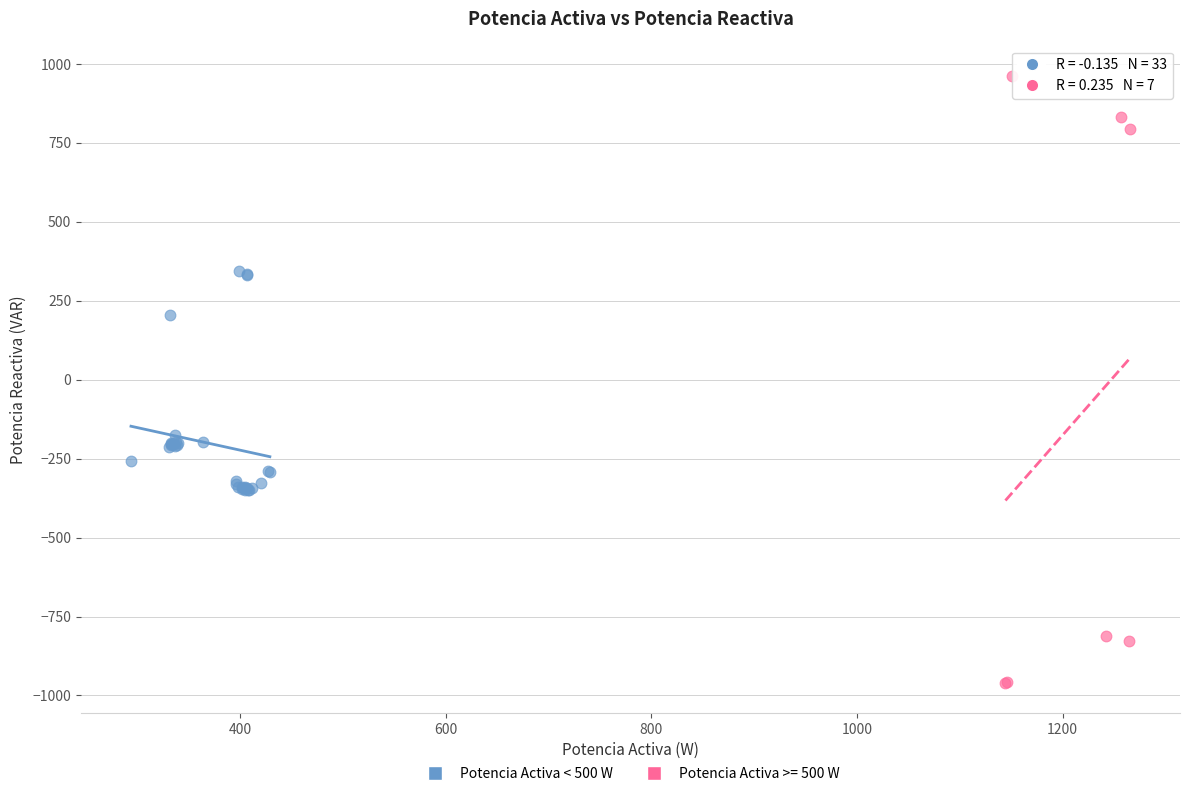

Which series has the widest spread of Y values?

Potencia Activa >= 500 W